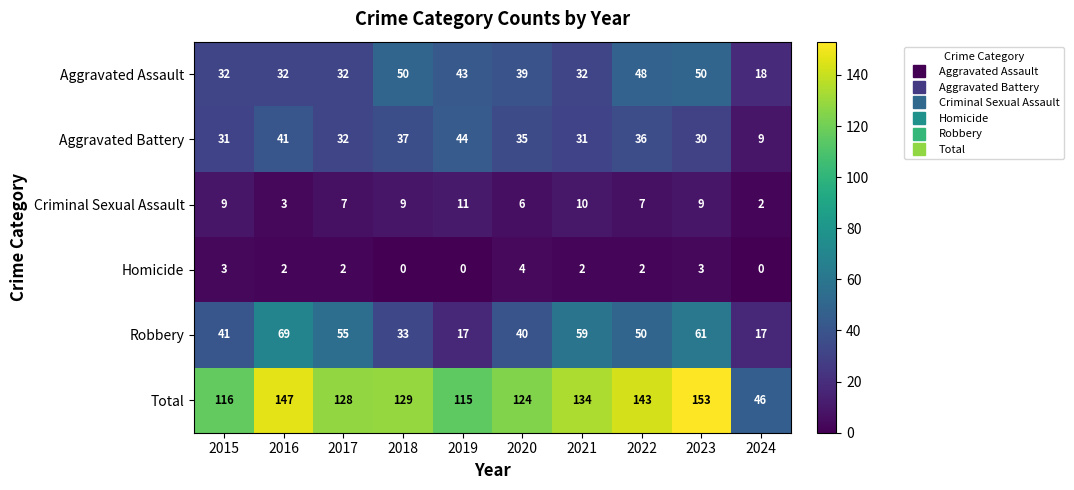

Which series has the widest spread of values?

Total